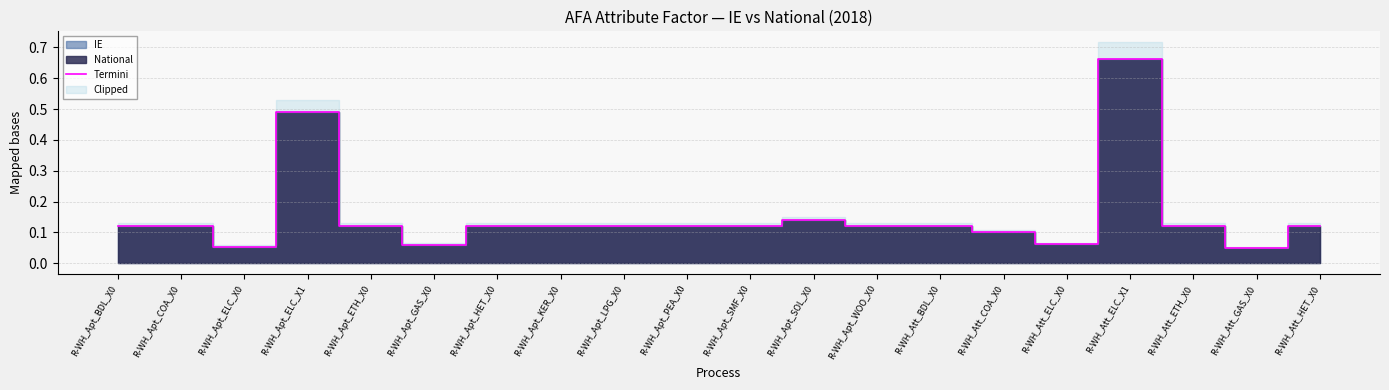

Which category has the highest value across all series?

R-WH_Att_ELC_X1